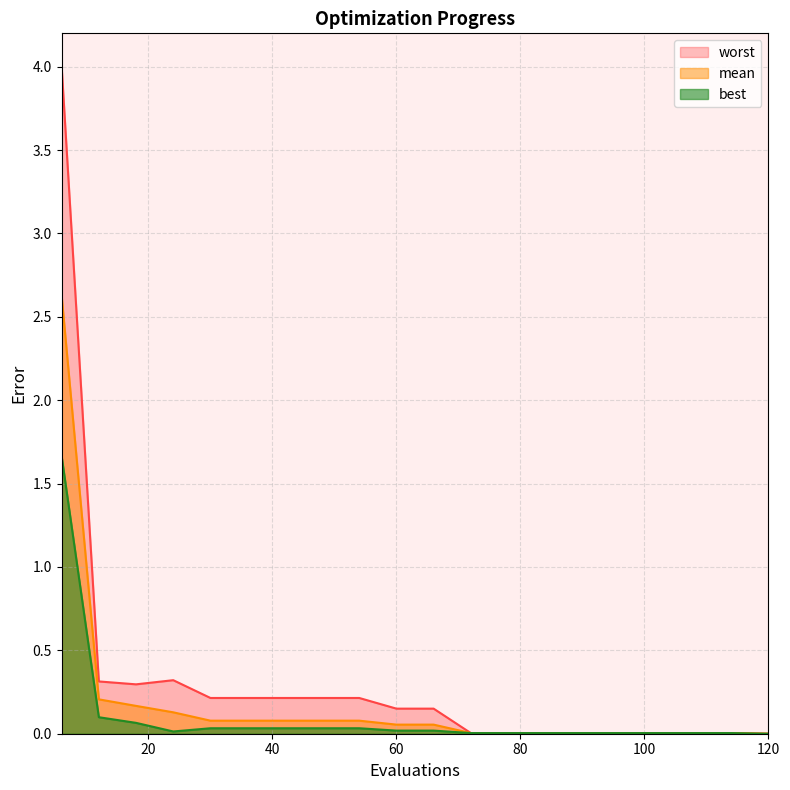

What is the spread (max minus min) of values at 36?

0.2